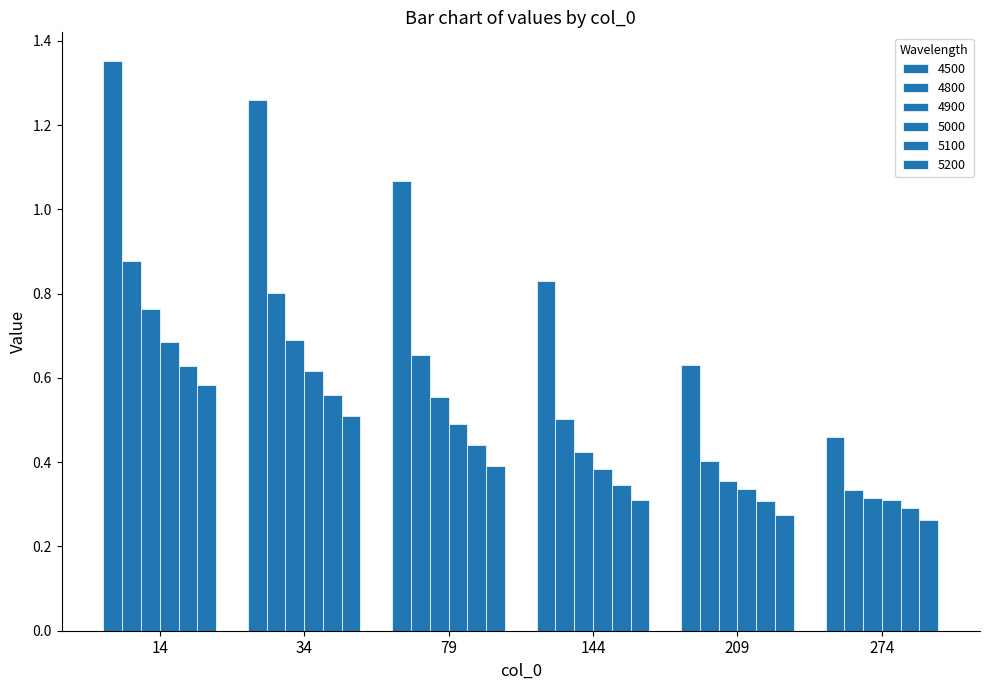

How many distinct data groups are displayed?

6